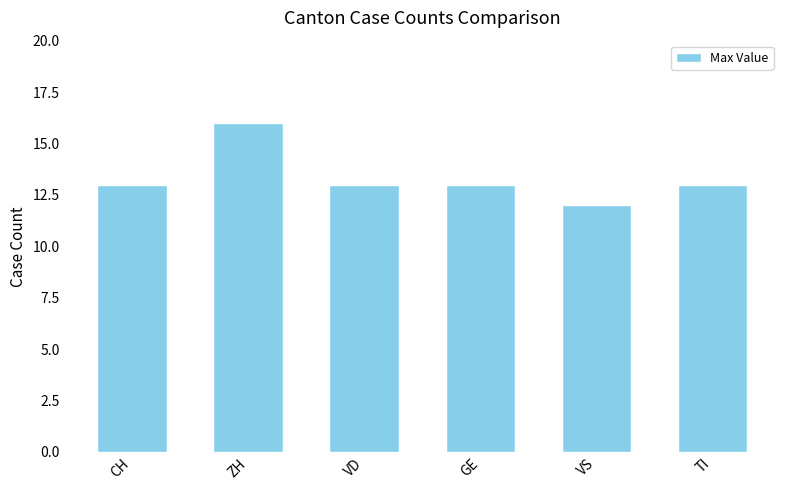

True or false: the data shows 9 at GE.

False